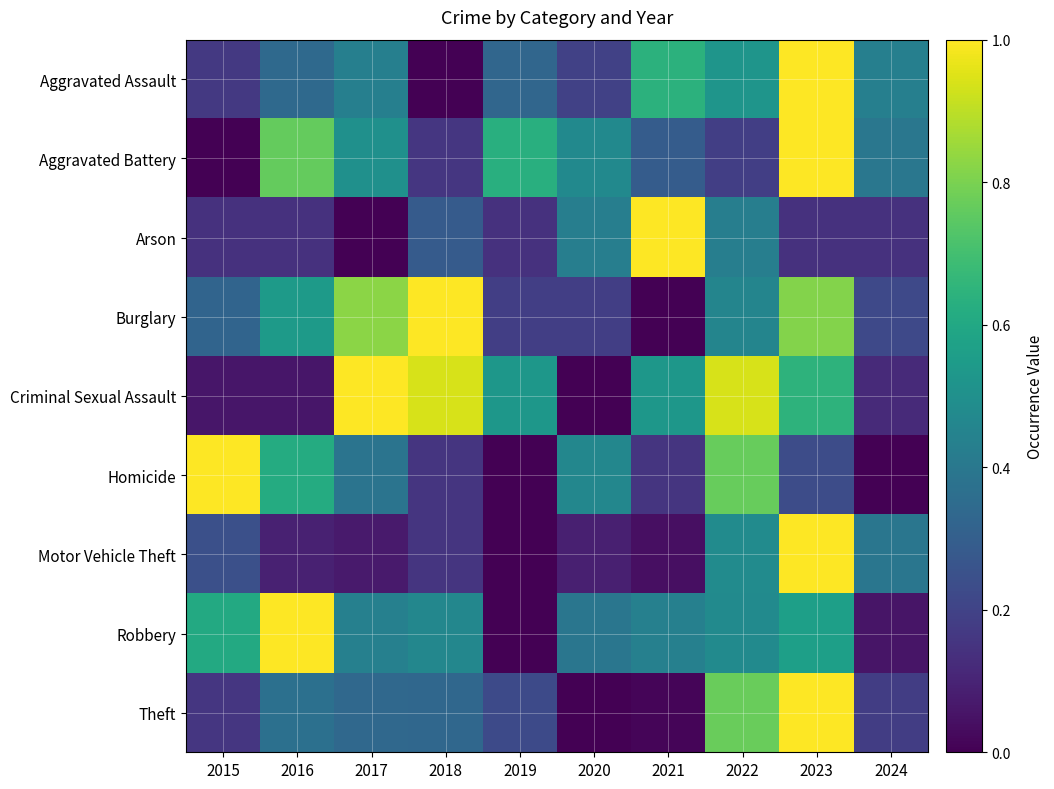

Reading left to right, extract all data points from this chart.

Aggravated Assault: 2015=0.2	2016=0.3	2017=0.4	2018=0.0	2019=0.3	2020=0.2	2021=0.6	2022=0.5	2023=1.0	2024=0.4
Aggravated Battery: 2015=0.0	2016=0.8	2017=0.5	2018=0.2	2019=0.6	2020=0.5	2021=0.3	2022=0.2	2023=1.0	2024=0.4
Arson: 2015=0.1	2016=0.1	2017=0.0	2018=0.3	2019=0.1	2020=0.4	2021=1.0	2022=0.4	2023=0.1	2024=0.1
Burglary: 2015=0.3	2016=0.5	2017=0.8	2018=1.0	2019=0.2	2020=0.2	2021=0.0	2022=0.5	2023=0.8	2024=0.2
Criminal Sexual Assault: 2015=0.1	2016=0.1	2017=1.0	2018=0.9	2019=0.5	2020=0.0	2021=0.5	2022=0.9	2023=0.6	2024=0.1
Homicide: 2015=1.0	2016=0.6	2017=0.4	2018=0.2	2019=0.0	2020=0.5	2021=0.2	2022=0.8	2023=0.2	2024=0.0
Motor Vehicle Theft: 2015=0.2	2016=0.1	2017=0.1	2018=0.2	2019=0.0	2020=0.1	2021=0.0	2022=0.5	2023=1.0	2024=0.4
Robbery: 2015=0.6	2016=1.0	2017=0.4	2018=0.5	2019=0.0	2020=0.4	2021=0.4	2022=0.5	2023=0.6	2024=0.1
Theft: 2015=0.2	2016=0.4	2017=0.3	2018=0.3	2019=0.2	2020=0.0	2021=0.0	2022=0.8	2023=1.0	2024=0.2